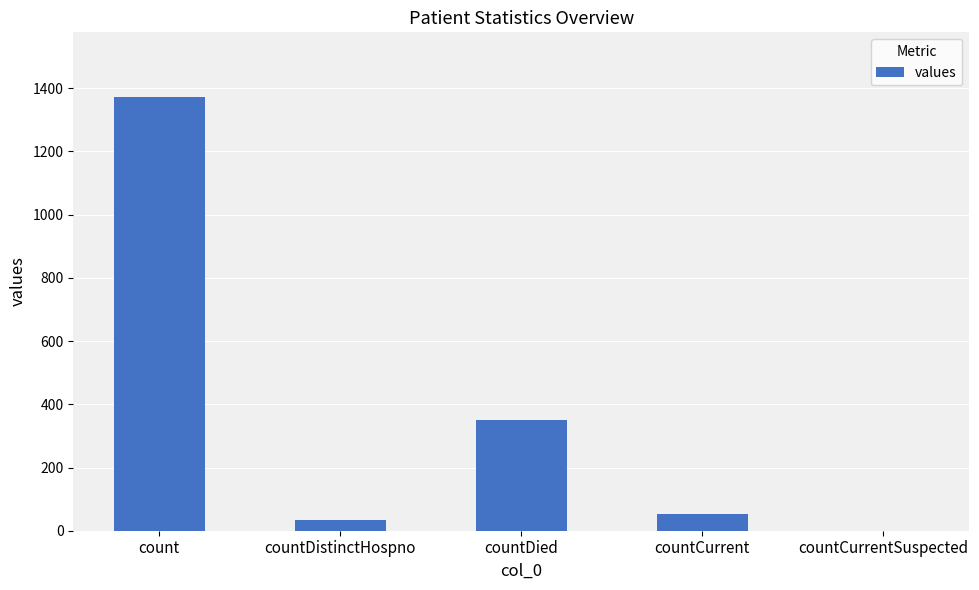

Reading left to right, transcribe all the data shown in this chart.

1371	33	349	52	0